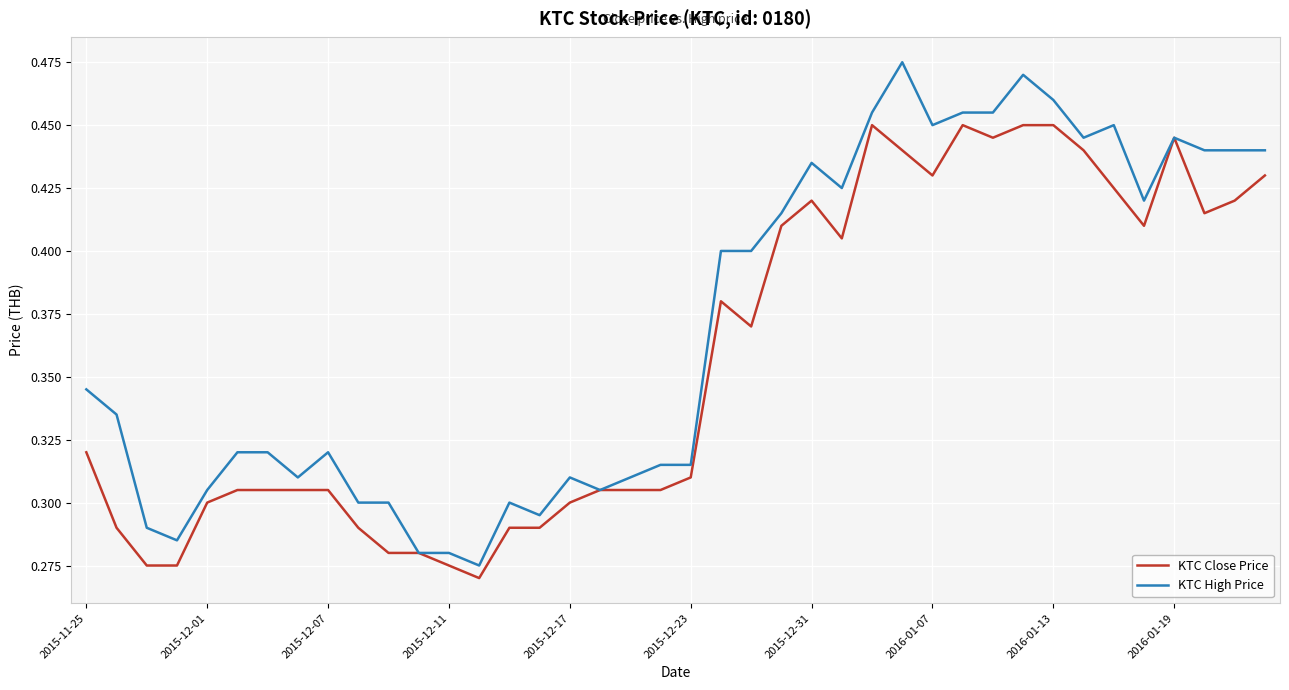

Which series has the largest total across all categories?

KTC High Price